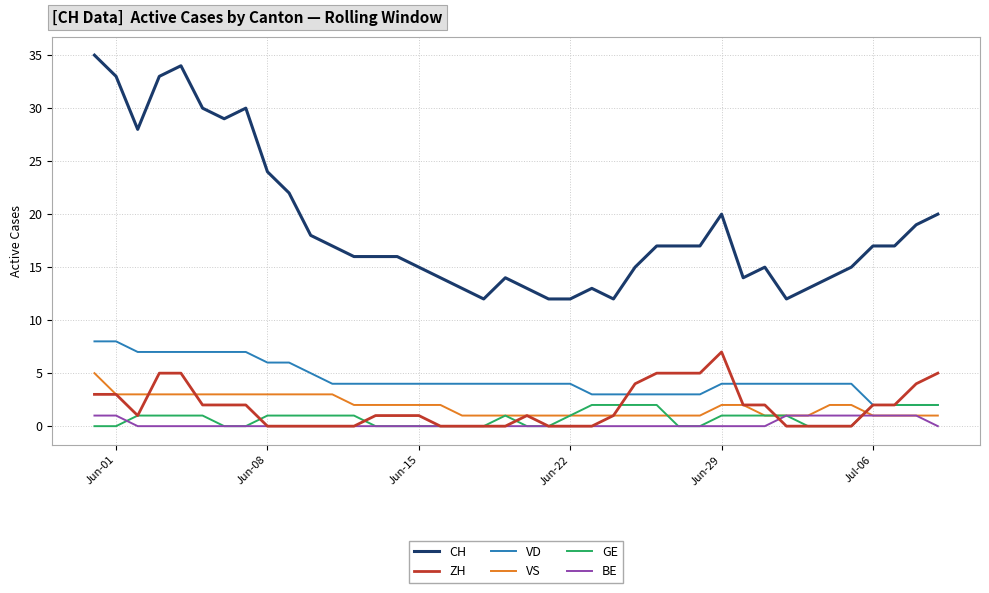

What is the greatest value displayed?

35